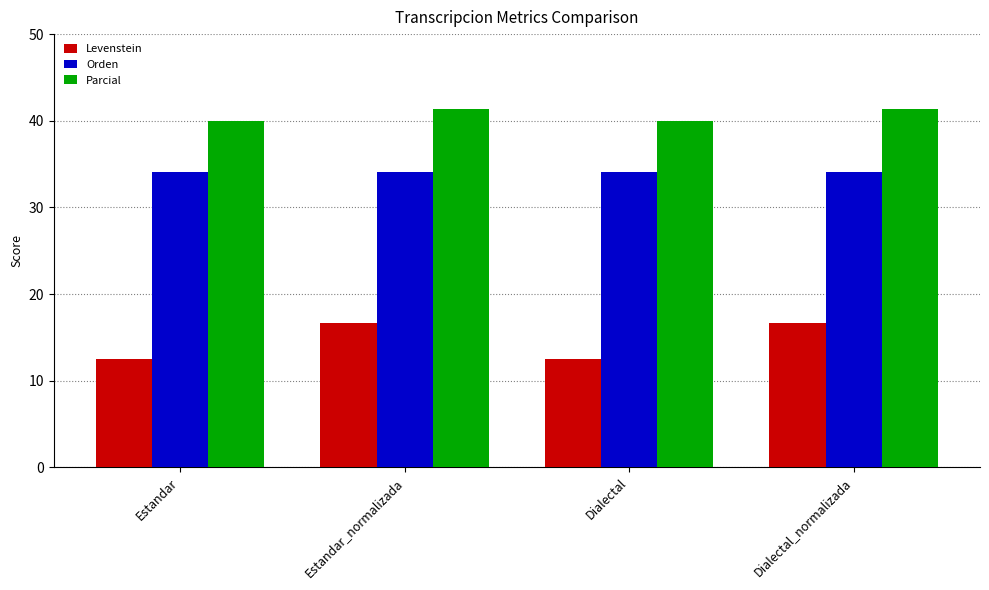

What are all the series names shown in the legend?

Levenstein, Orden, Parcial